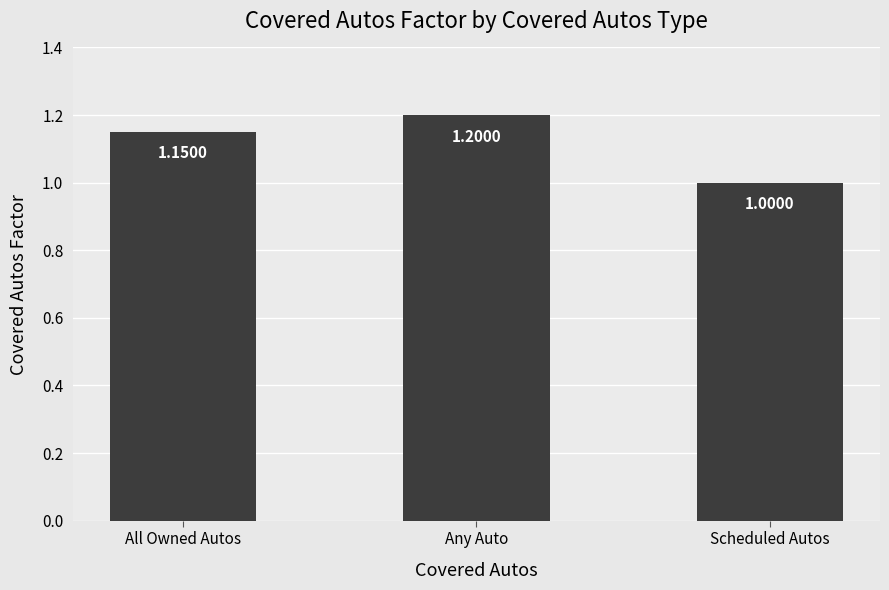

Which label corresponds to the largest value in the chart?

Any Auto